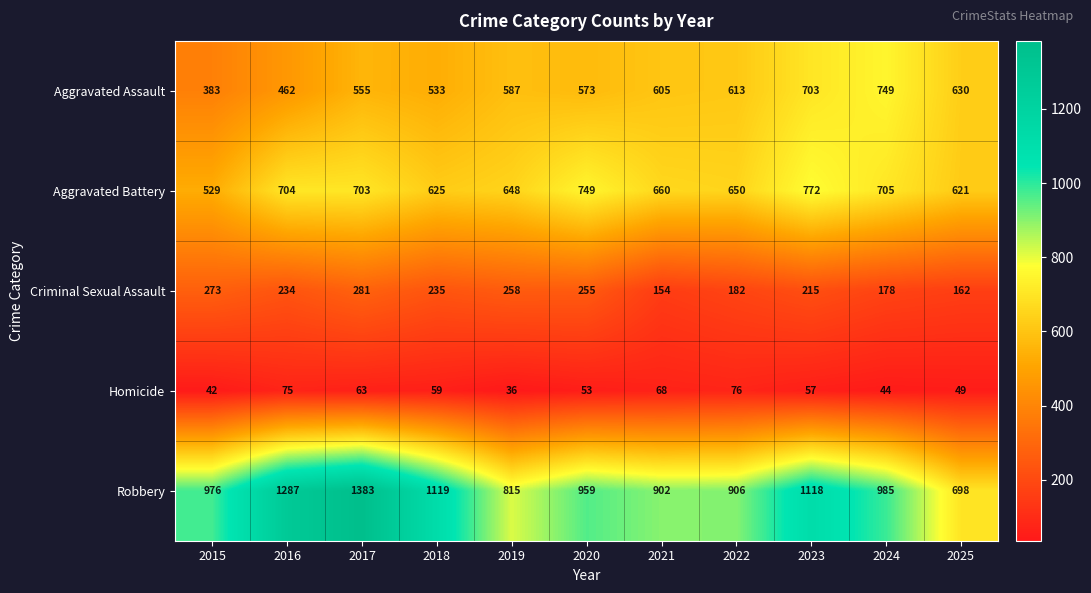

Which category has the highest value in the Robbery series?

2017